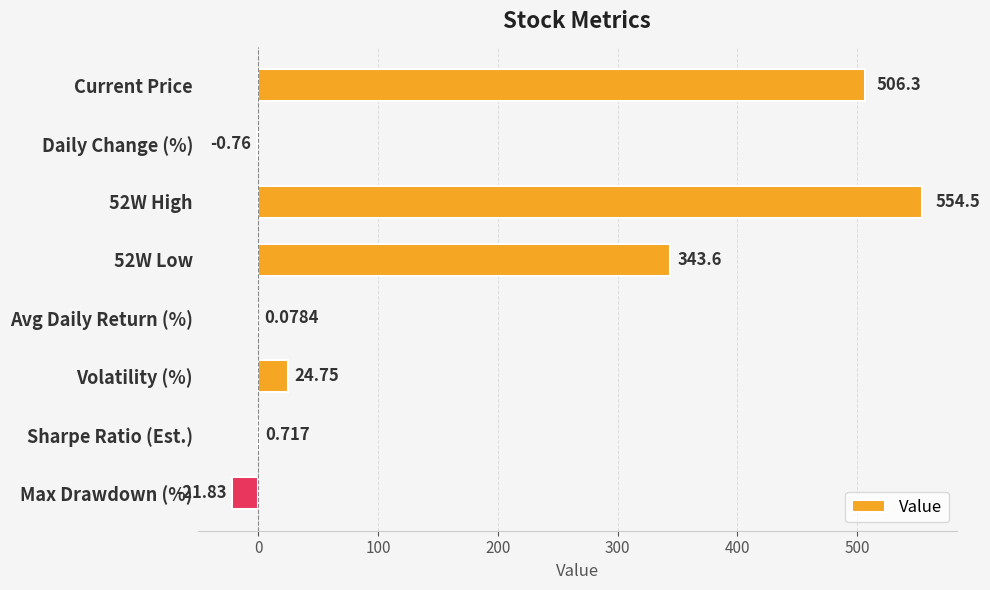

Which has a higher value, Current Price or Daily Change (%)?

Current Price